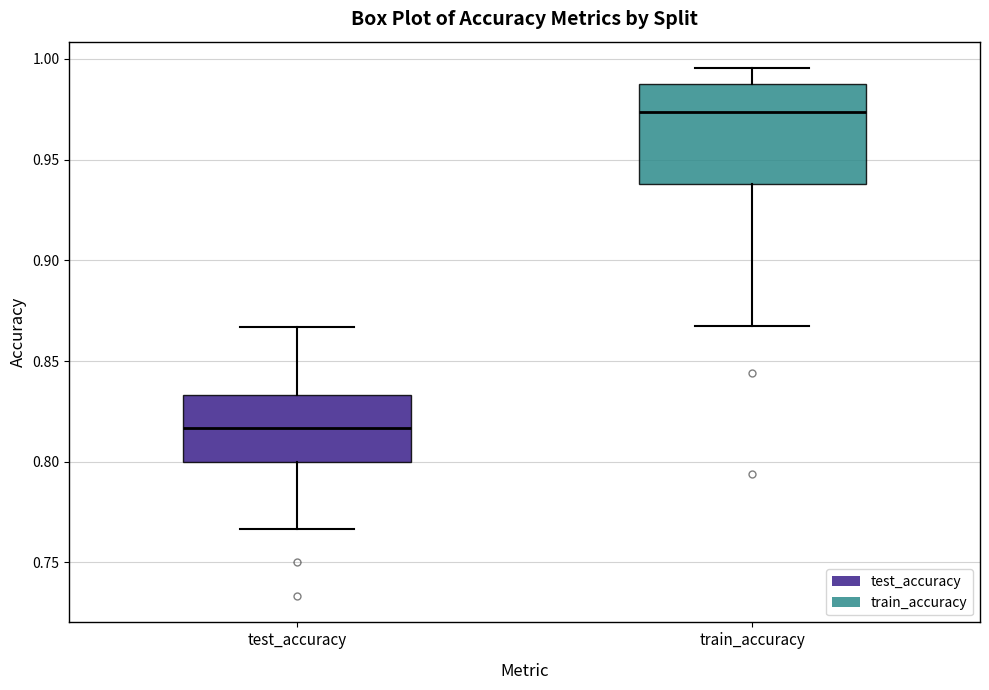

Reading left to right, read every box against the y-axis: the position of its median line, the range the box covers, and the ends of its whiskers. The values are not printed on the chart, so give them approximately, as read against the axis.

test_accuracy: median 0.815, box 0.800 to 0.835, whiskers 0.765 to 0.865
train_accuracy: median 0.975, box 0.940 to 0.985, whiskers 0.865 to 0.995